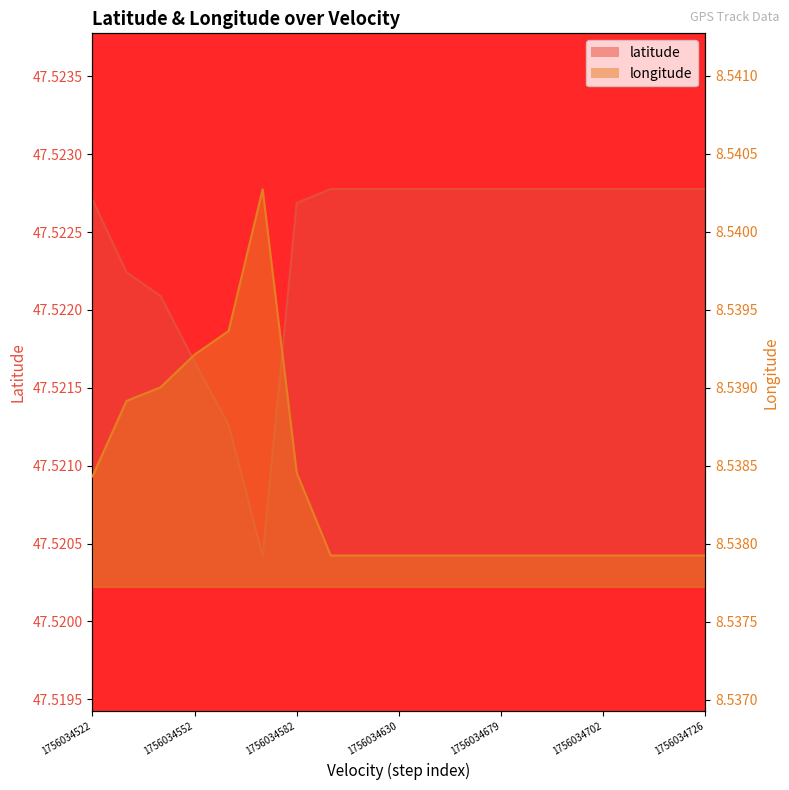

True or false: longitude and latitude cross at least once.

False